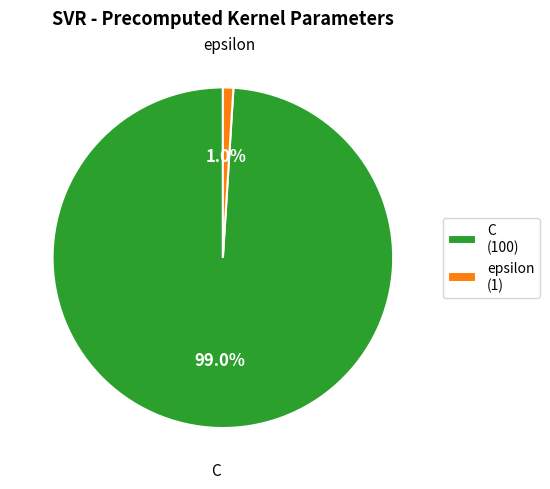

How many slices are in this pie chart?

2